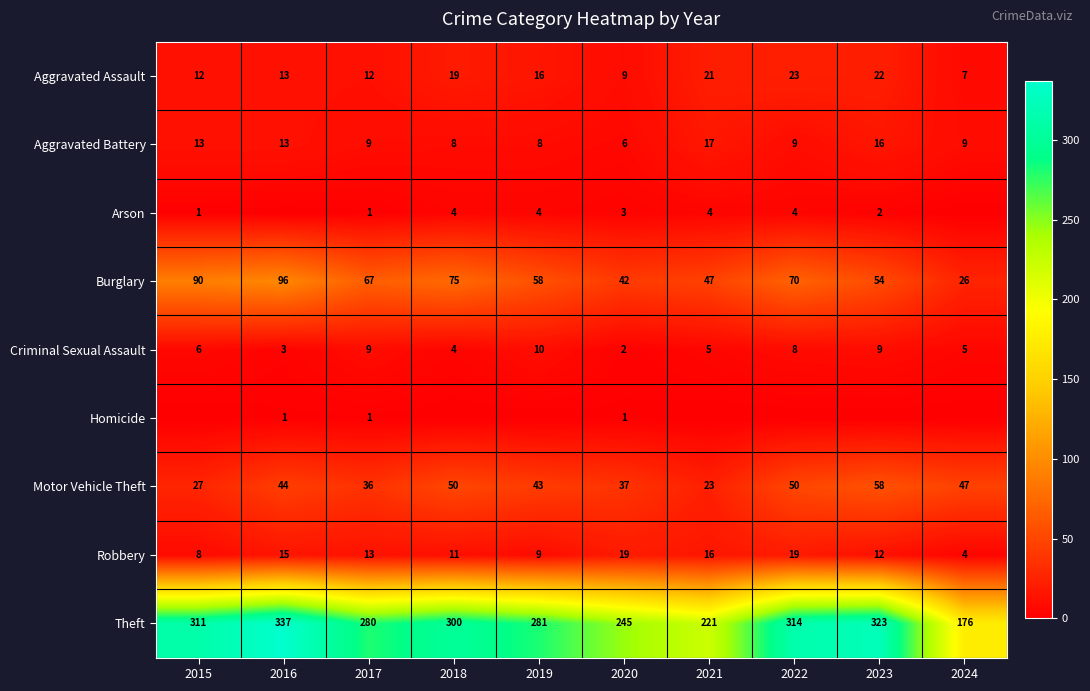

What value does the Burglary series have at 2019, to the nearest 5?

60